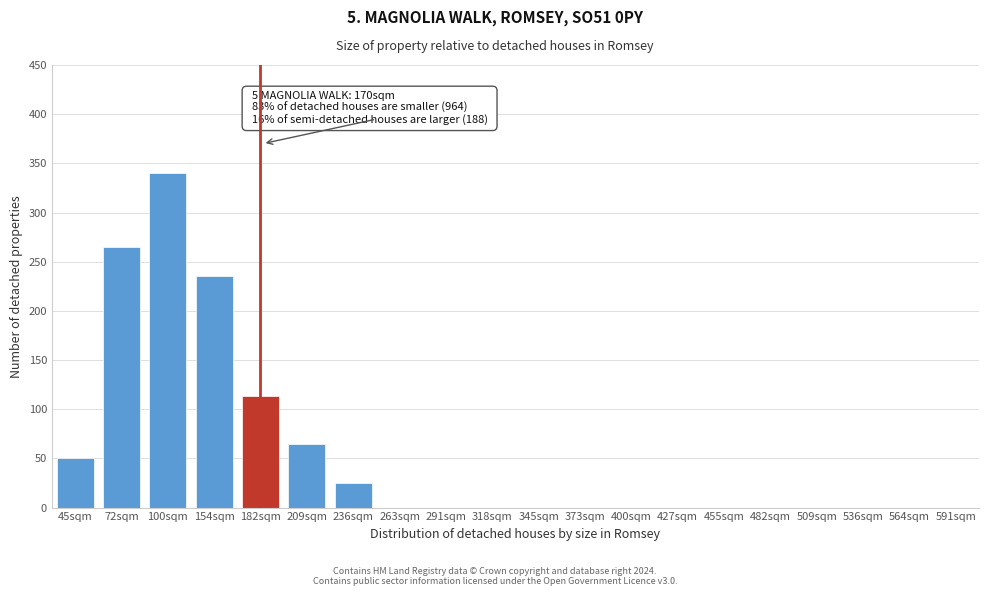

Reading left to right, list all the values displayed in this chart.

45sqm=50	72sqm=265	100sqm=340	154sqm=235	182sqm=113	209sqm=65	236sqm=25	263sqm=0	291sqm=0	318sqm=0	345sqm=0	373sqm=0	400sqm=0	427sqm=0	455sqm=0	482sqm=0	509sqm=0	536sqm=0	564sqm=0	591sqm=0